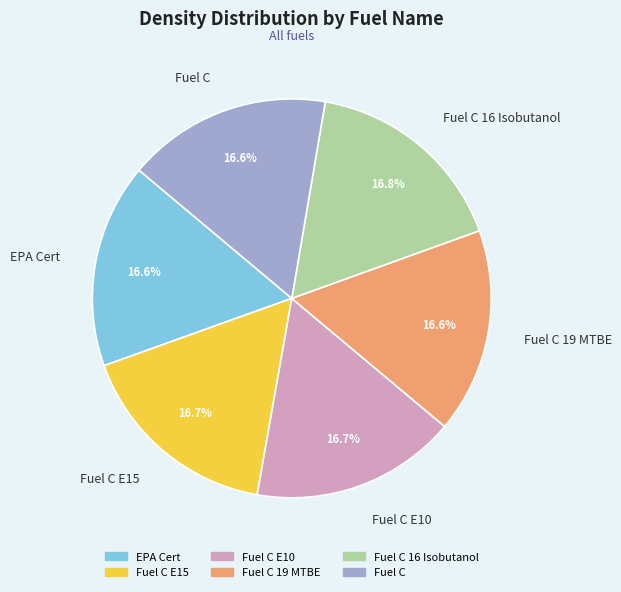

What is the total percentage of Fuel C 19 MTBE and Fuel C?

33.2%